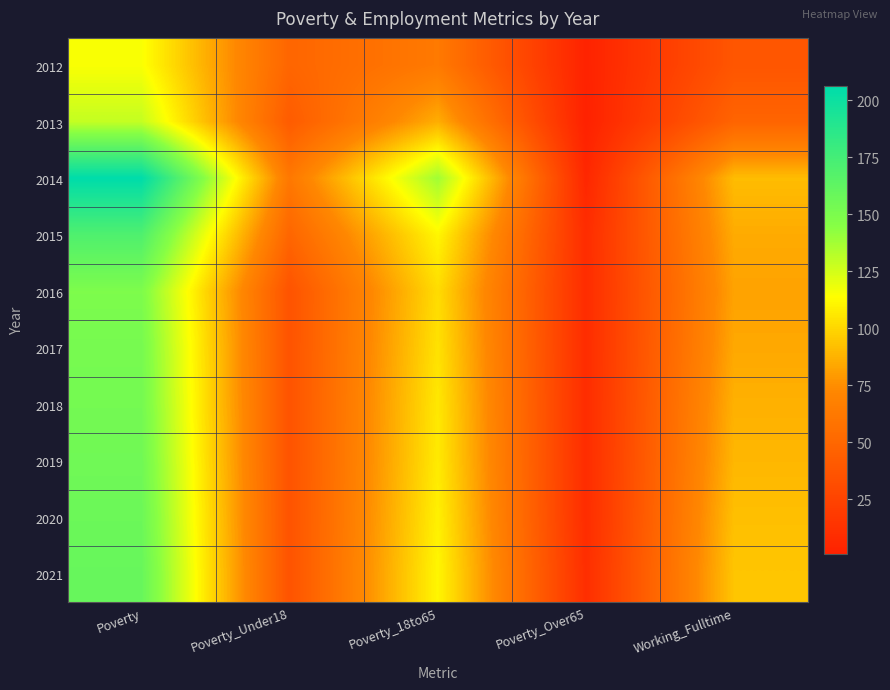

At Poverty_Over65, list the series in order from largest to smallest.

2021, 2015, 2016, 2017, 2018, 2019, 2020, 2014, 2012, 2013